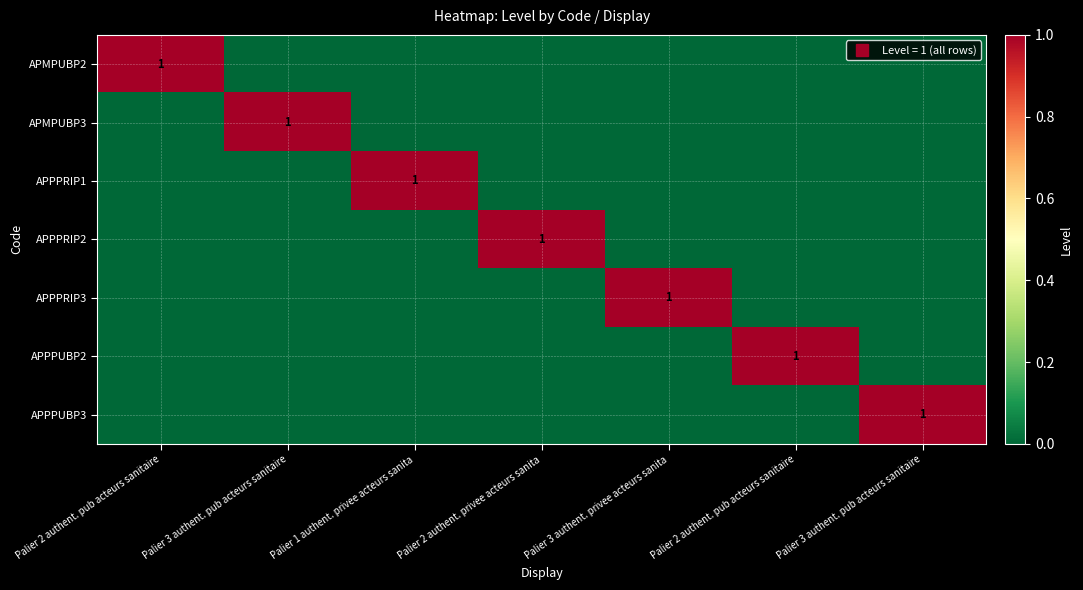

The value of APMPUBP2 at Palier 2 authent. privee acteurs sanita is 0. True or false?

False